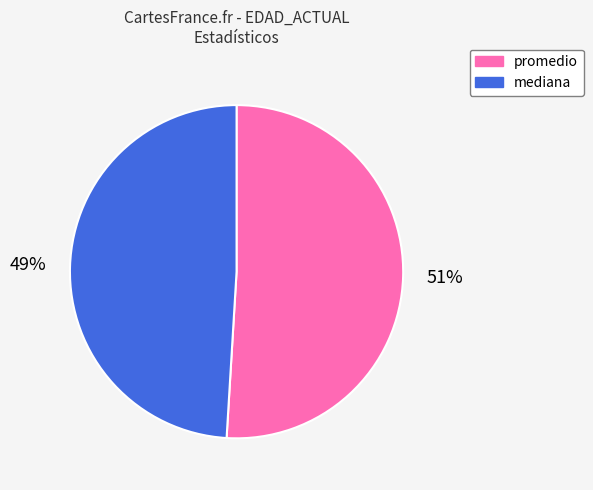

To the nearest percent, what is the combined percentage of promedio and mediana?

100%